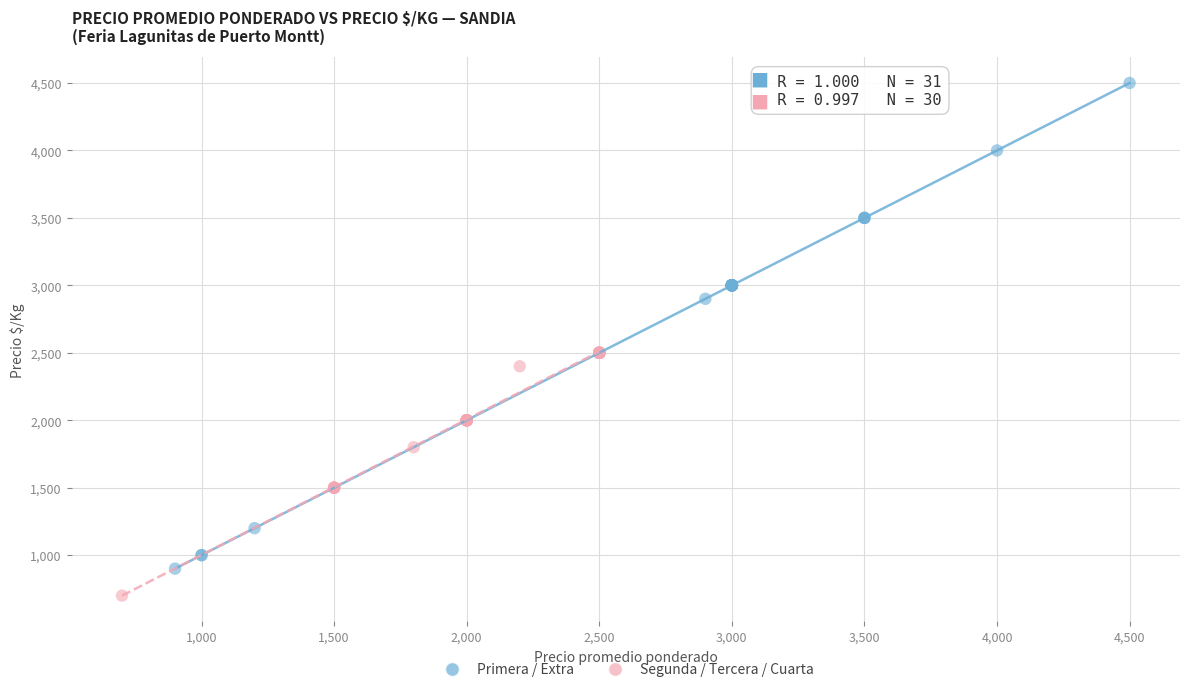

Which series contains the lowest Y value?

Segunda / Tercera / Cuarta